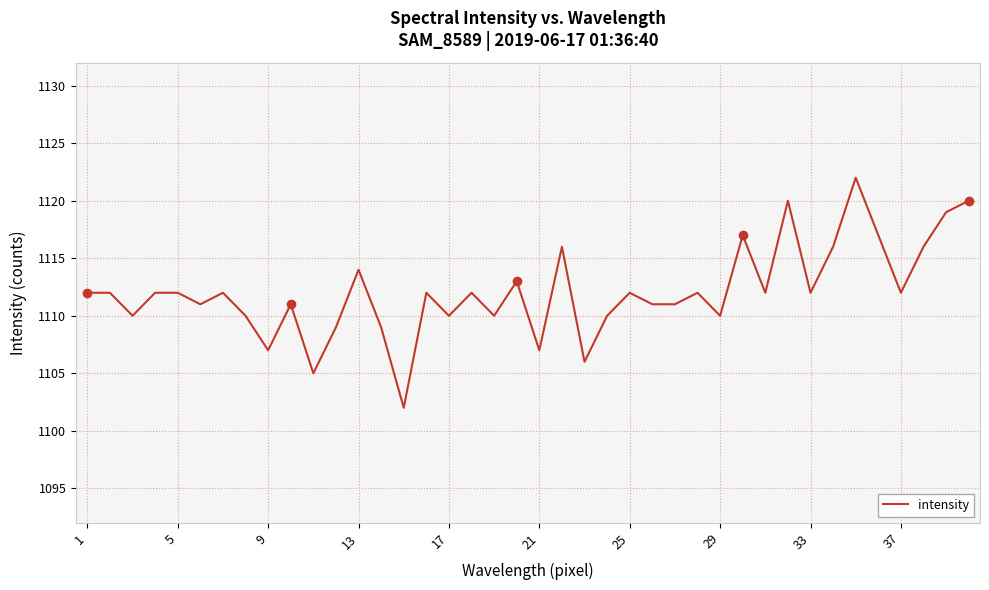

What is the greatest value displayed?

1122